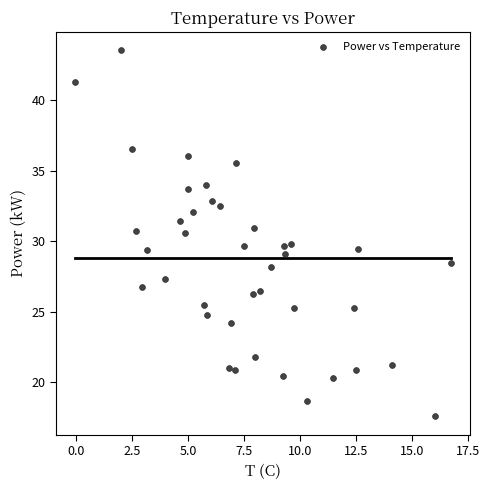

What is the range of X values (max minus min)?

16.8